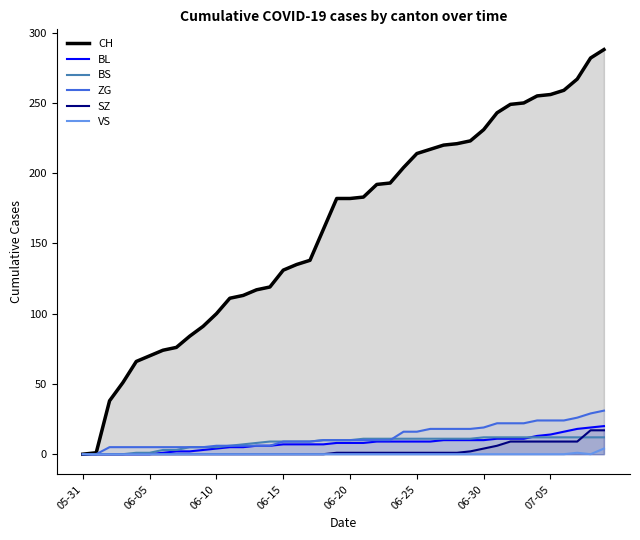

What is the maximum value for CH?

288